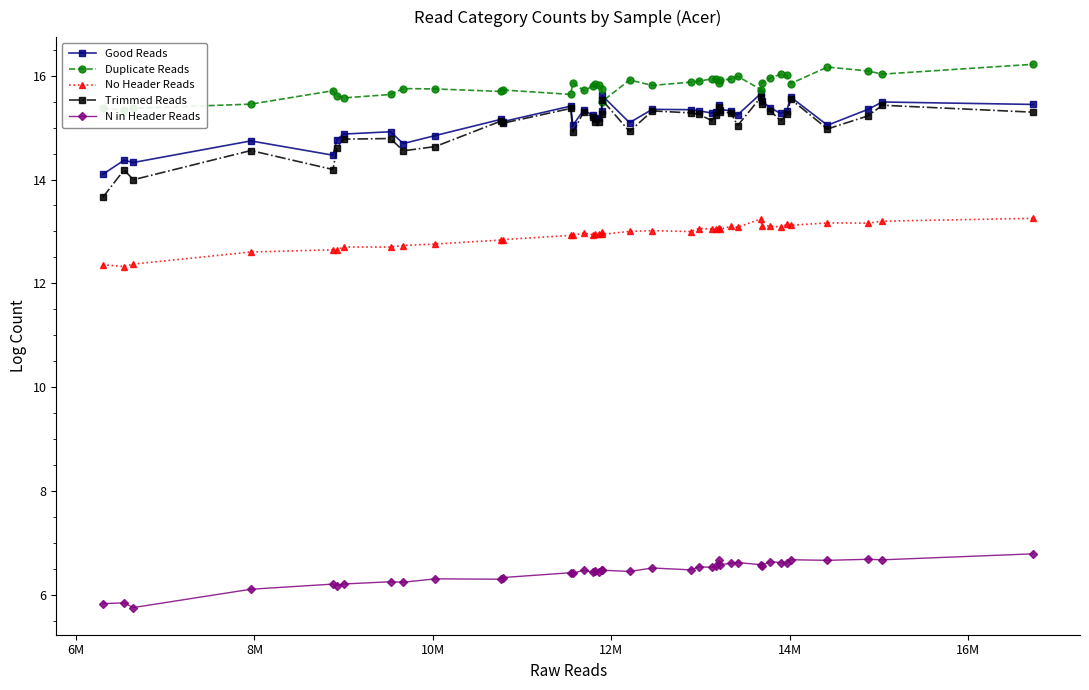

True or false: Trimmed Reads has more than 2 points higher than both neighbors.

True